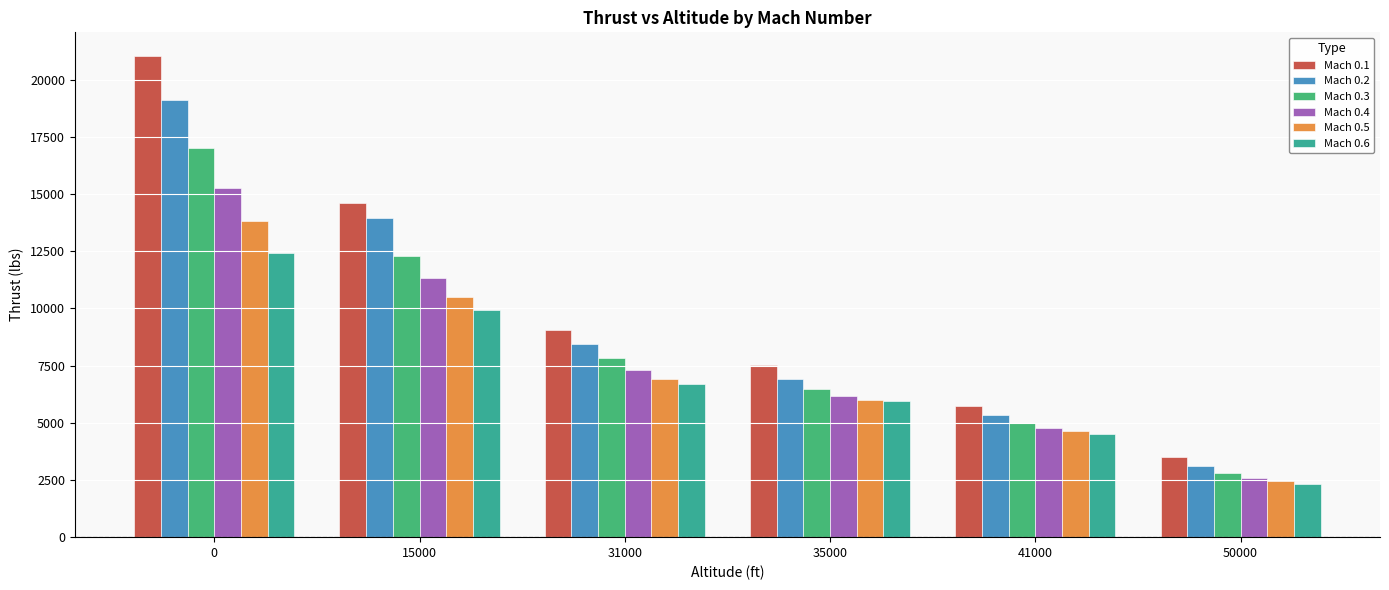

How many Mach 0.1 values are between 5750 and 14597?

4